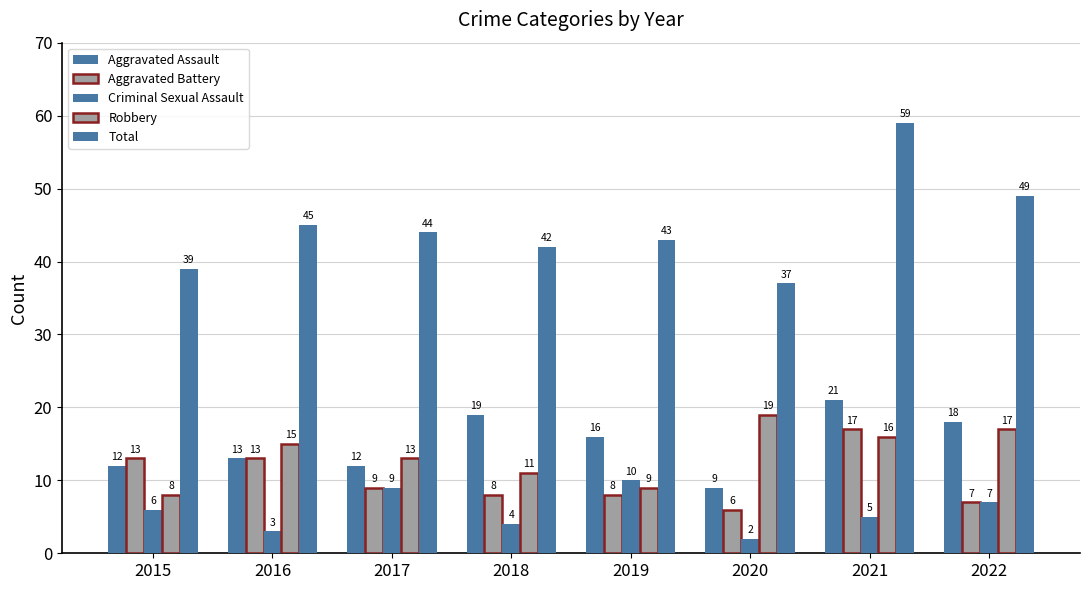

Which category has the lowest value in the Criminal Sexual Assault series?

2020